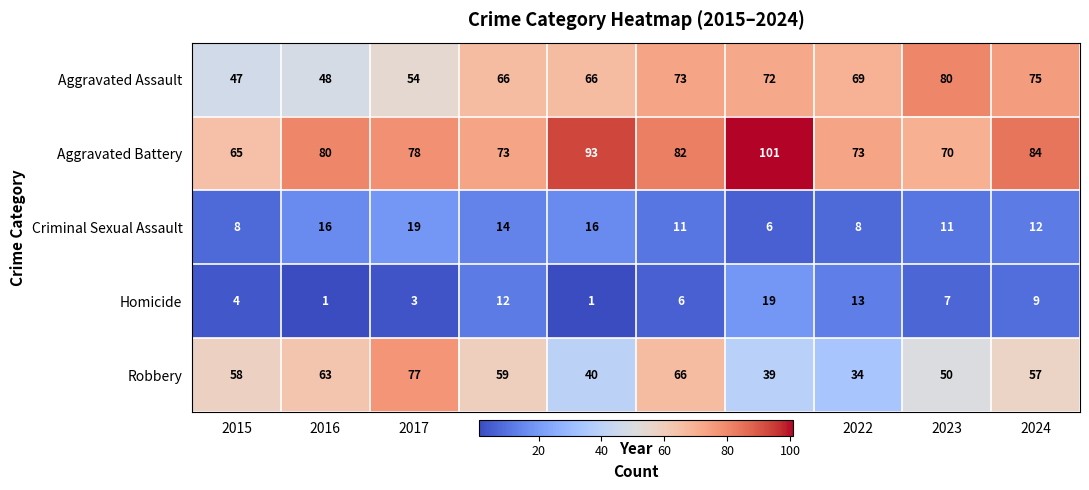

What is the difference between the highest and lowest values at 2022?

65